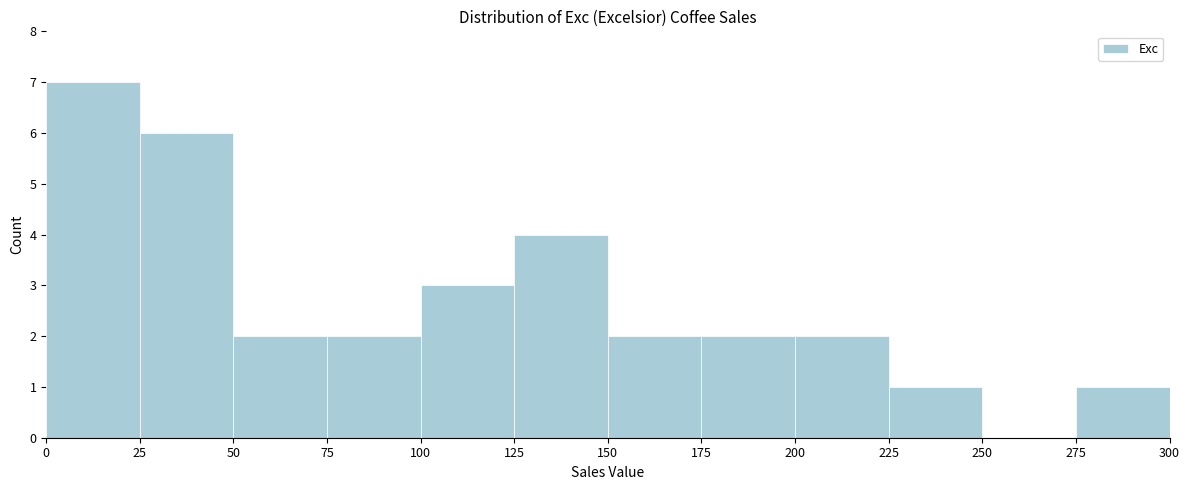

Reading left to right, transcribe this chart: for each bar, give the range it covers on the x-axis and its height. The values are not printed on the chart, so give them approximately, as read against the axis.

0 to 25: 7
25 to 50: 6
50 to 75: 2
75 to 100: 2
100 to 125: 3
125 to 150: 4
150 to 175: 2
175 to 200: 2
200 to 225: 2
225 to 250: 1
250 to 275: 0
275 to 300: 1